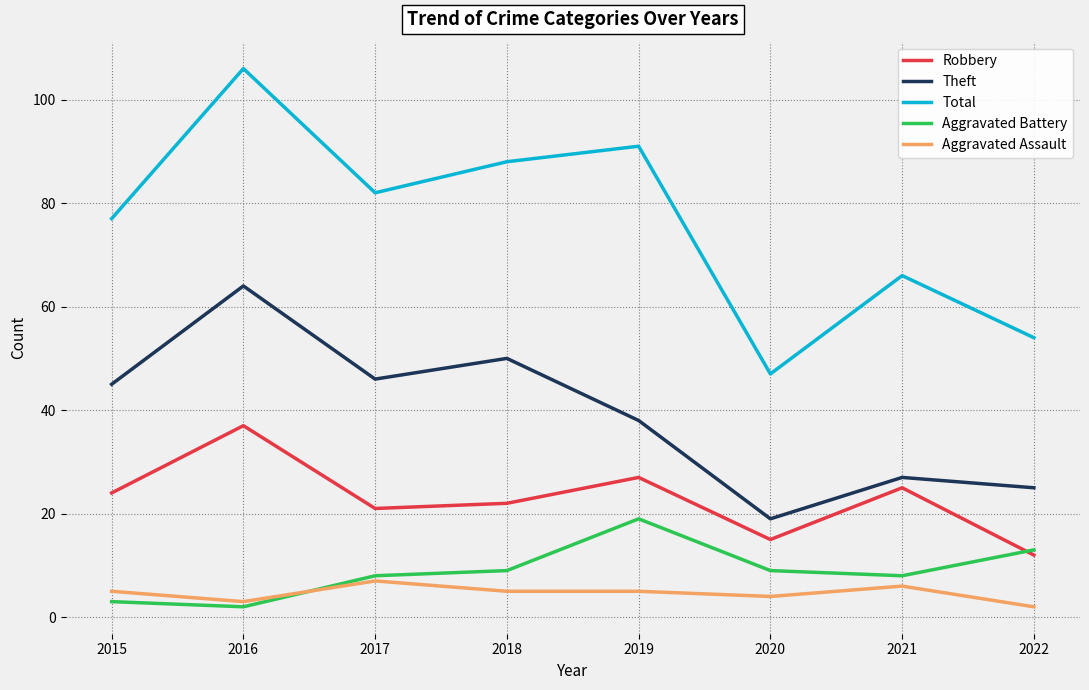

True or false: Robbery and Total intersect in this chart.

False